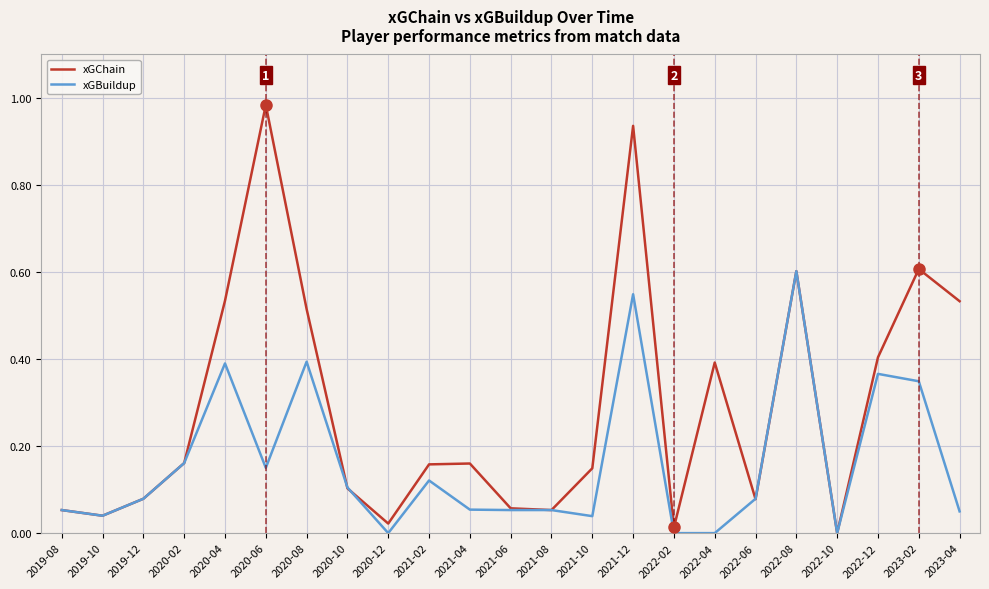

Which category has the highest value across all series?

2020-06